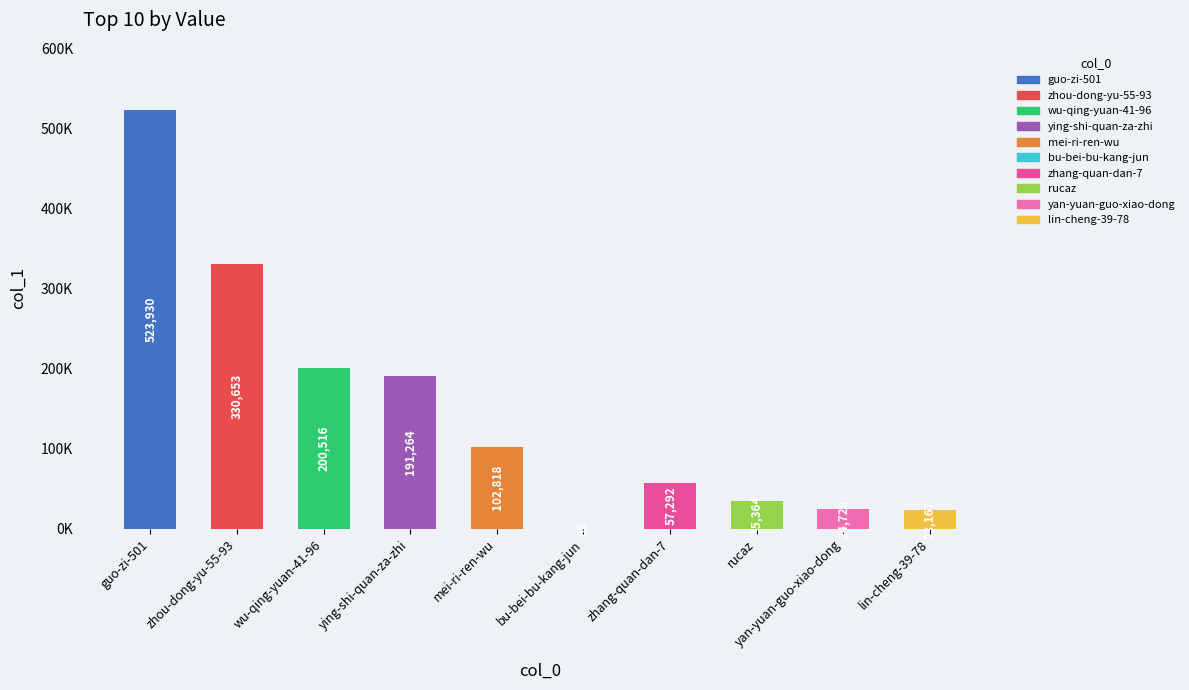

Where does the data first go above 102818?

guo-zi-501